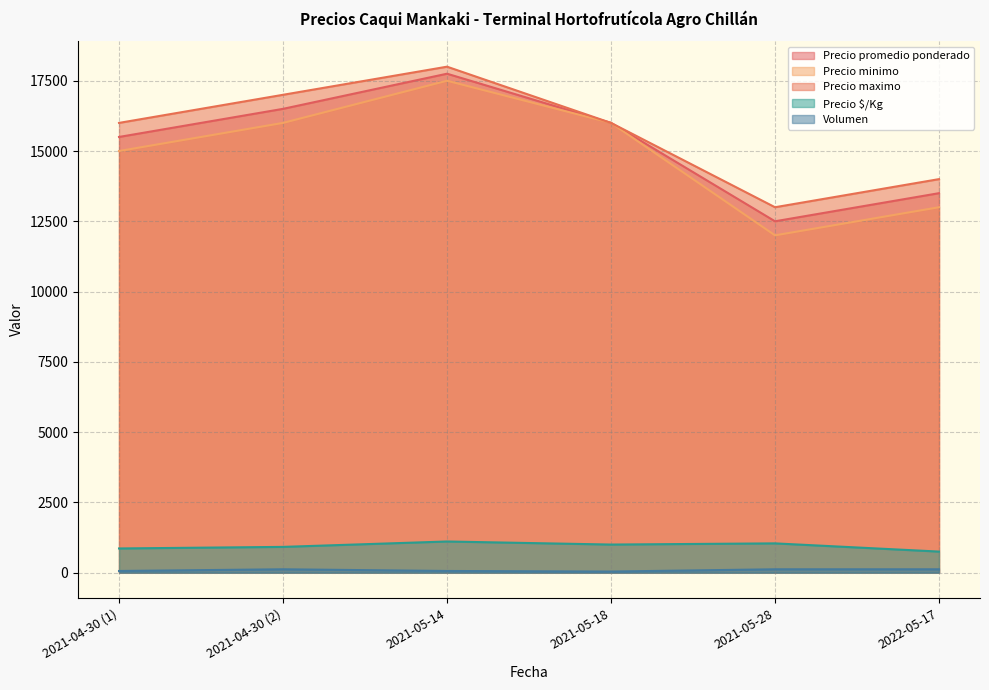

Which series has the largest range (max minus min)?

Precio minimo